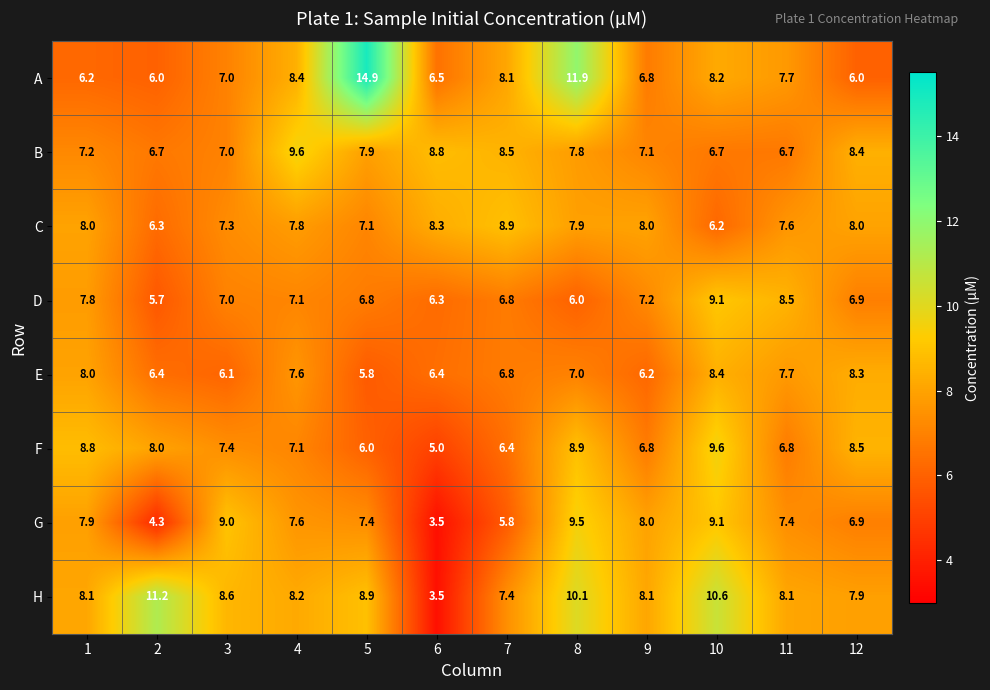

At which category is the sum across all series the highest?

8